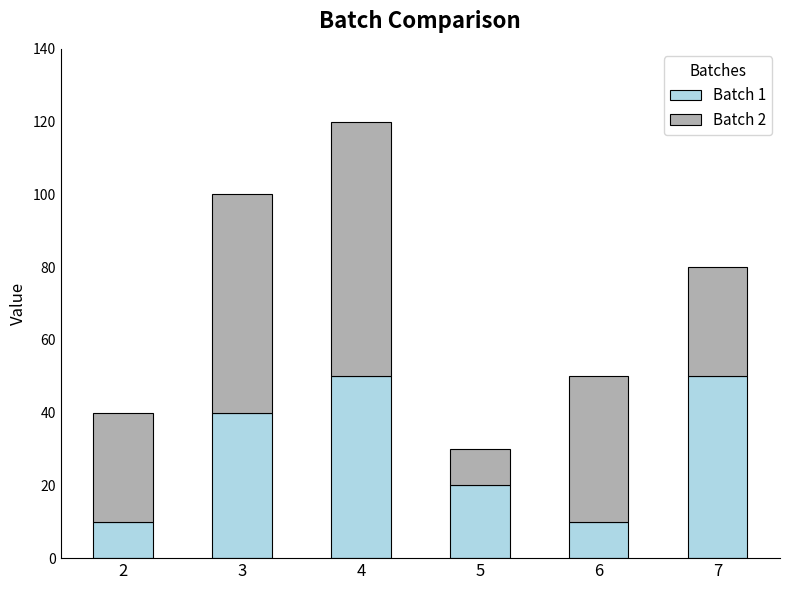

What is the minimum value for Batch 1?

10